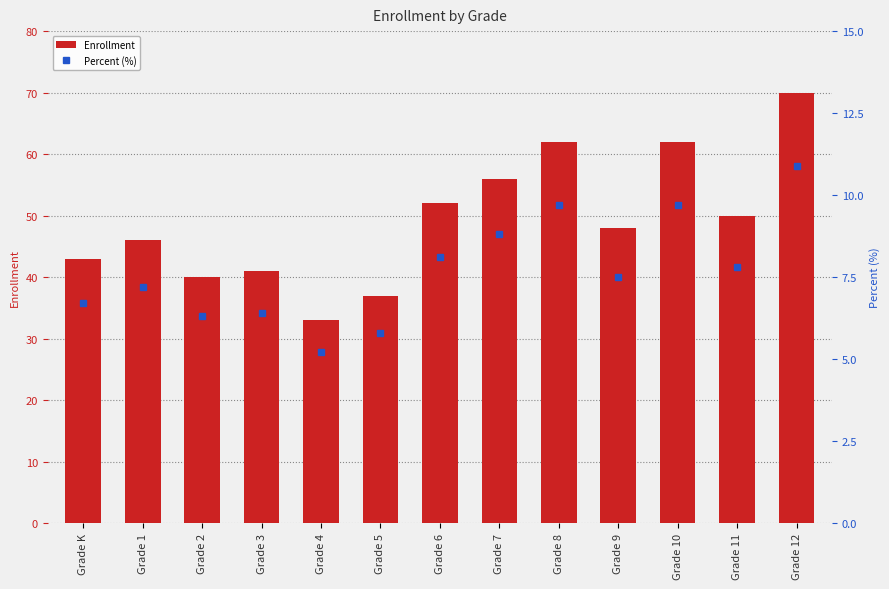

Reading left to right, extract all data points from this chart.

Enrollment: 43.0	46.0	40.0	41.0	33.0	37.0	52.0	56.0	62.0	48.0	62.0	50.0	70.0
Percent (%): 6.7	7.2	6.3	6.4	5.2	5.8	8.1	8.8	9.7	7.5	9.7	7.8	10.9